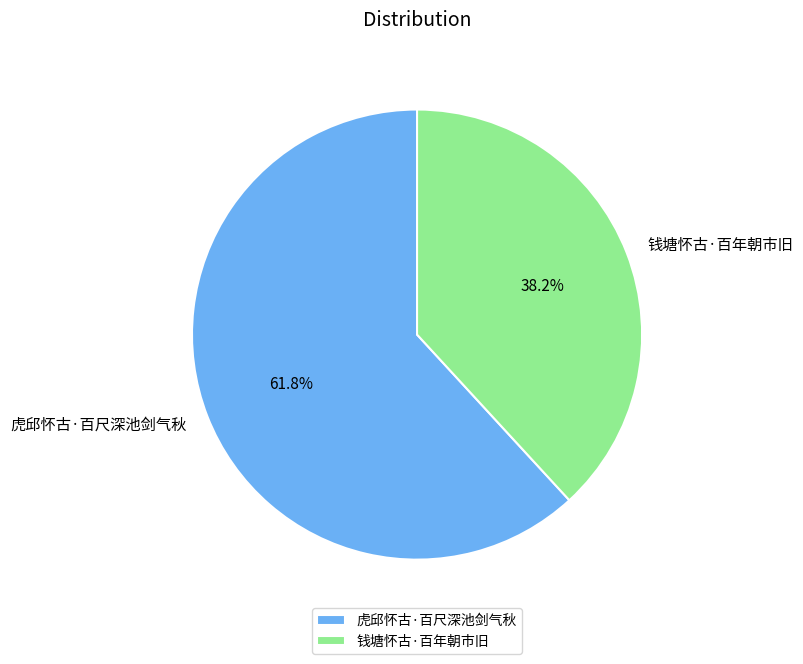

How many segments does this pie chart have?

2